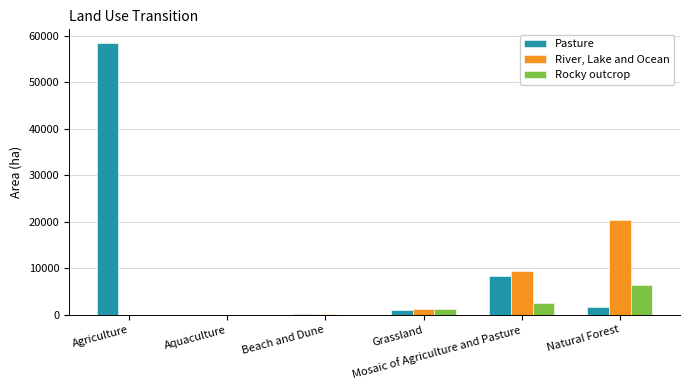

What is the sum of all River, Lake and Ocean values?

31148.2